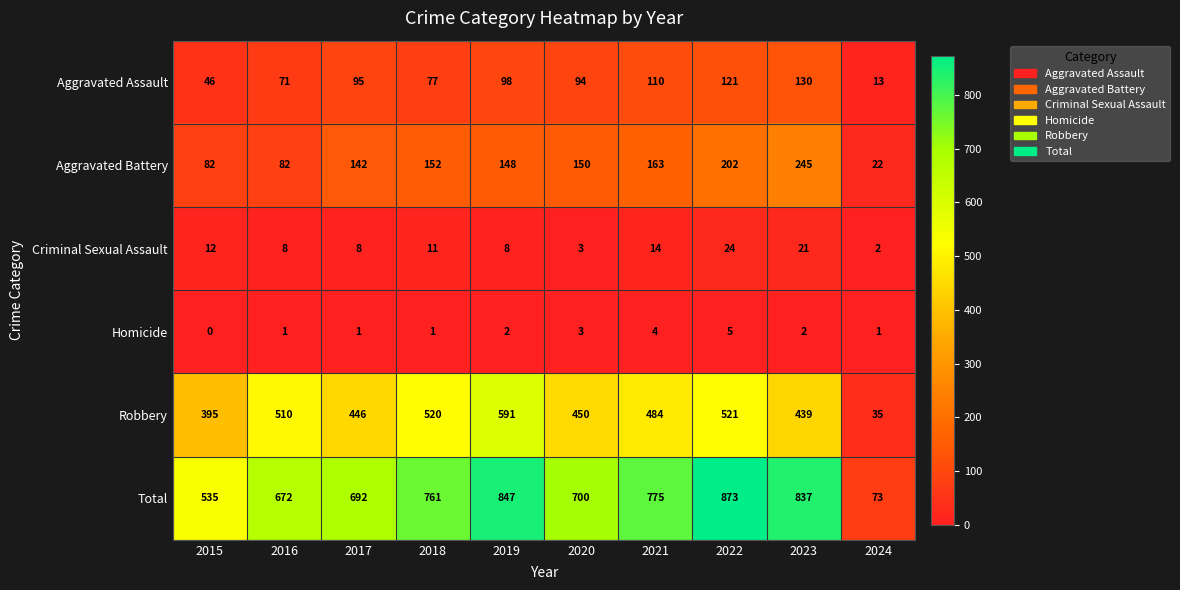

Where is Aggravated Battery nearest to the value 133?

2017